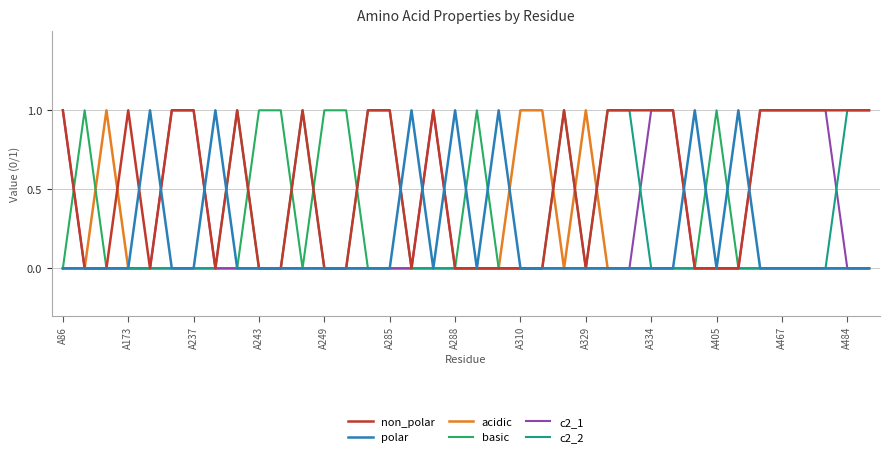

Which series has the largest total across all categories?

non_polar